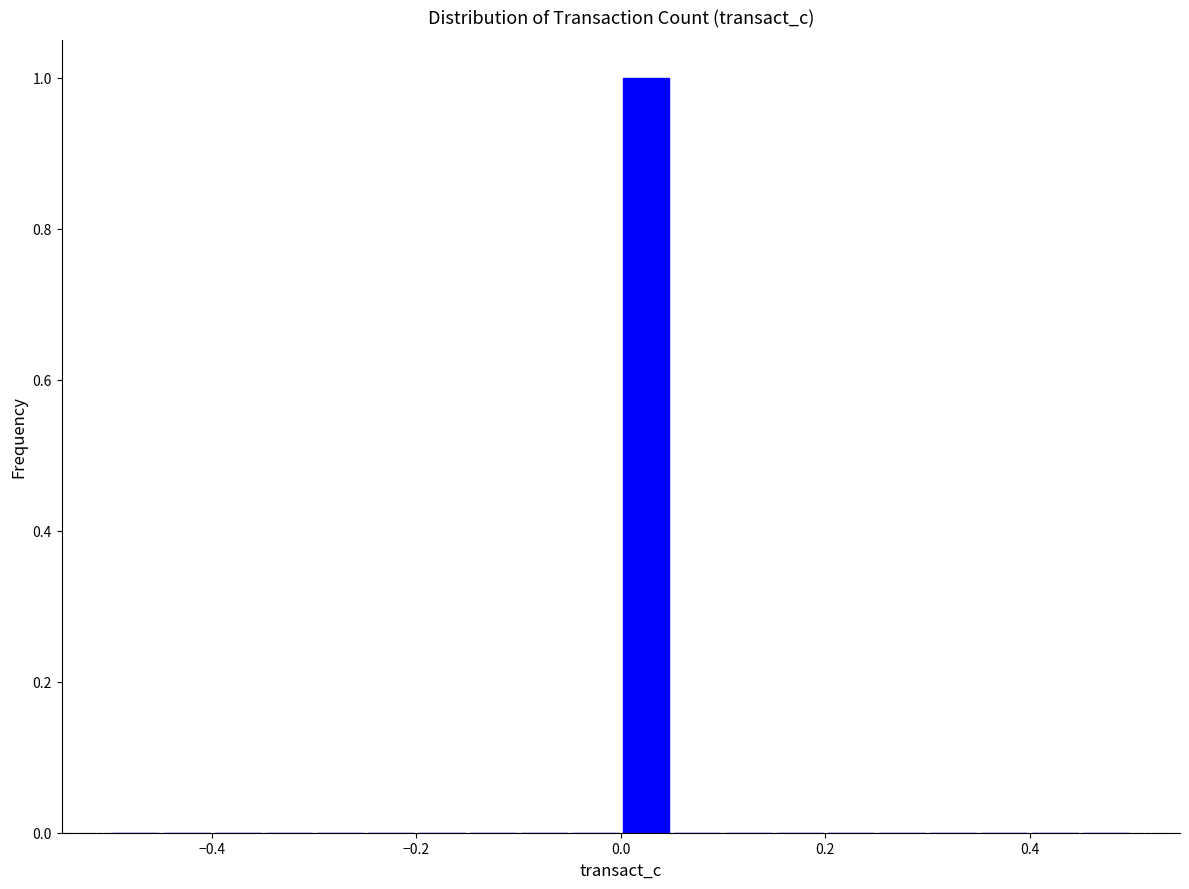

Read against the x-axis, roughly where is the centre of the tallest bar?

0.02